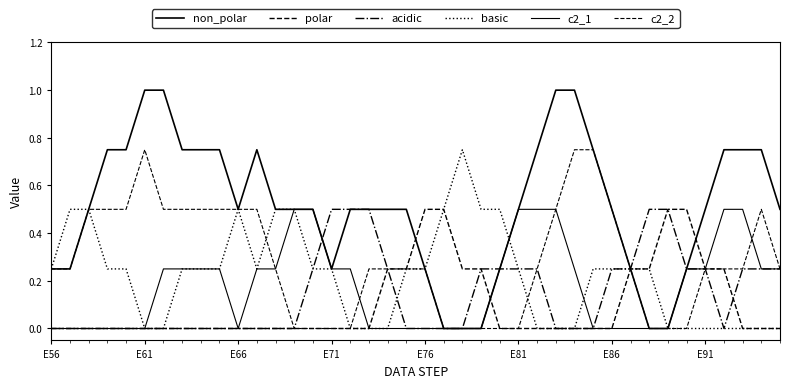

How many lines are shown in the chart?

6